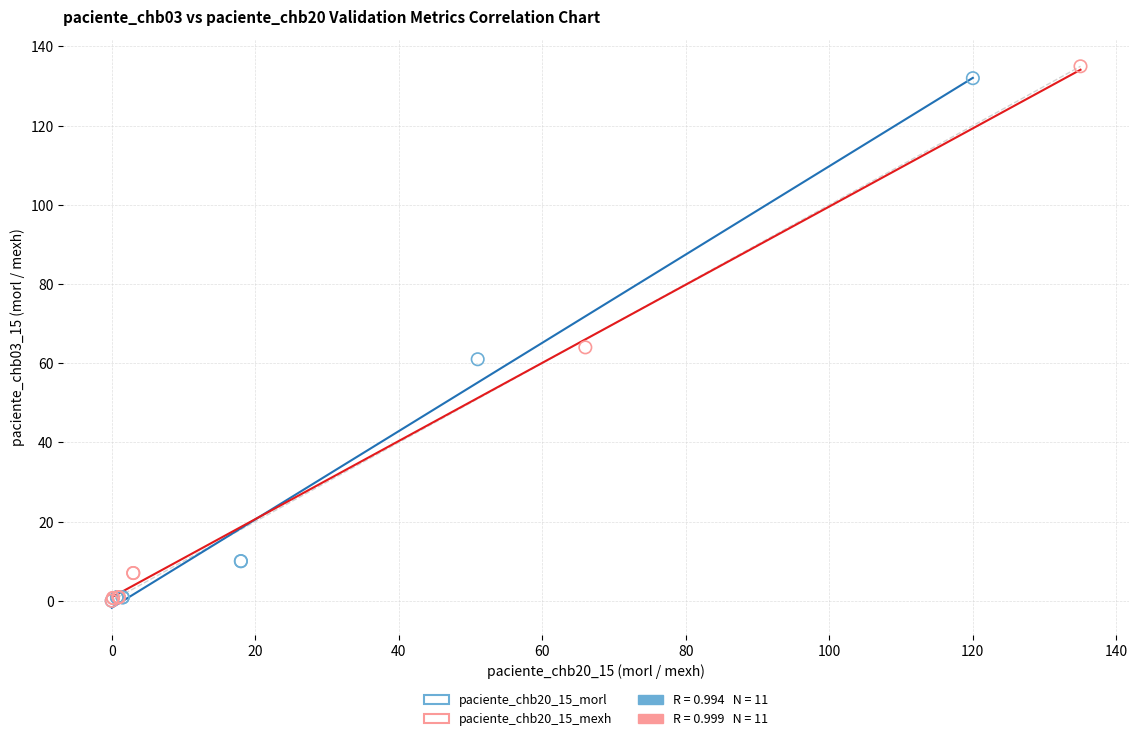

Which series has the widest spread of Y values?

paciente_chb20_15_mexh